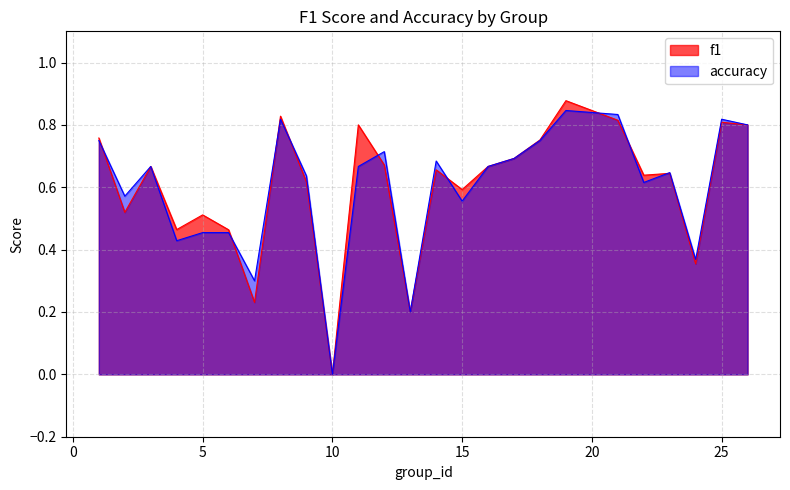

What is the value of the f1 point at the 21st from the left?

0.6